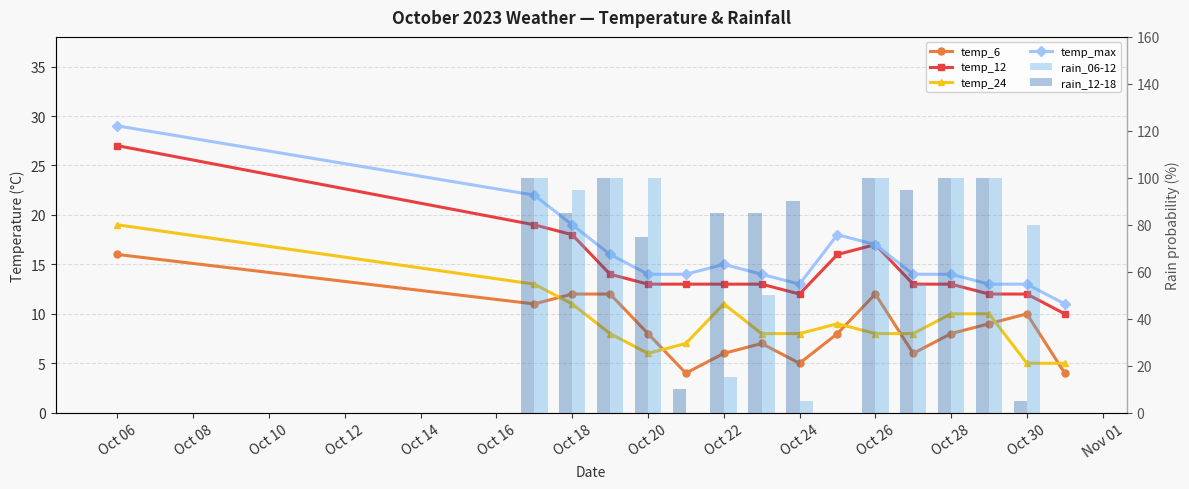

The value of temp_6 at Oct 12 is 4. True or false?

False